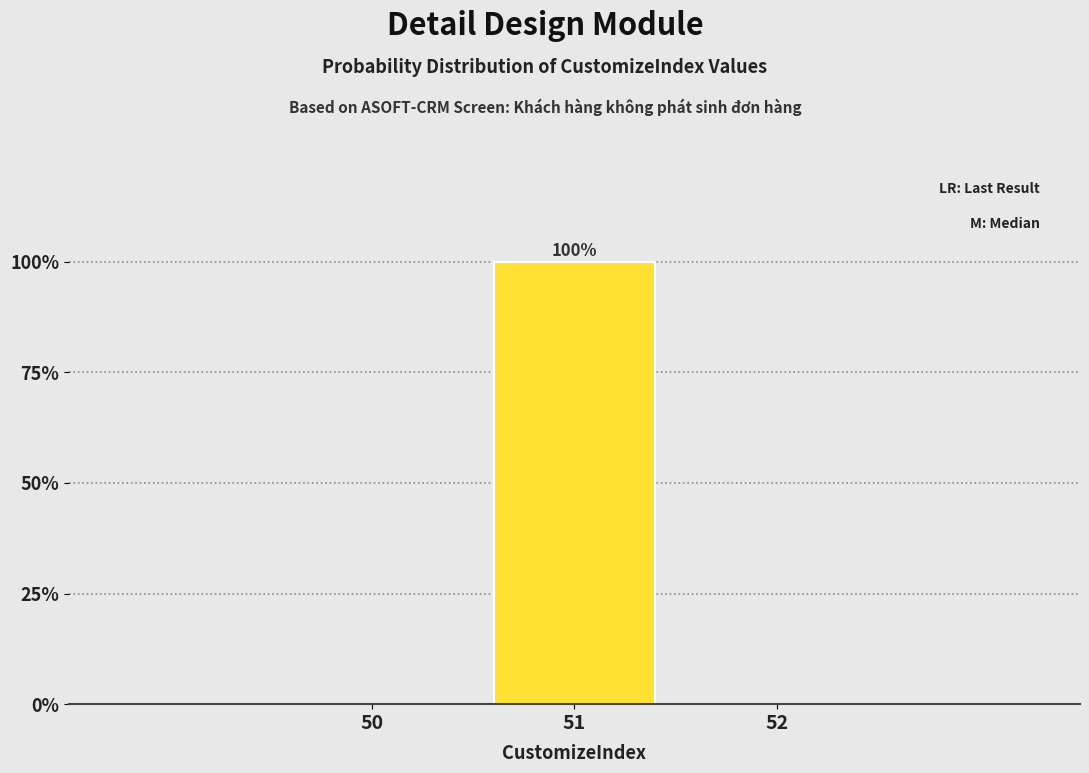

Reading right to left, list all the values displayed in this chart.

52=0	51=100	50=0